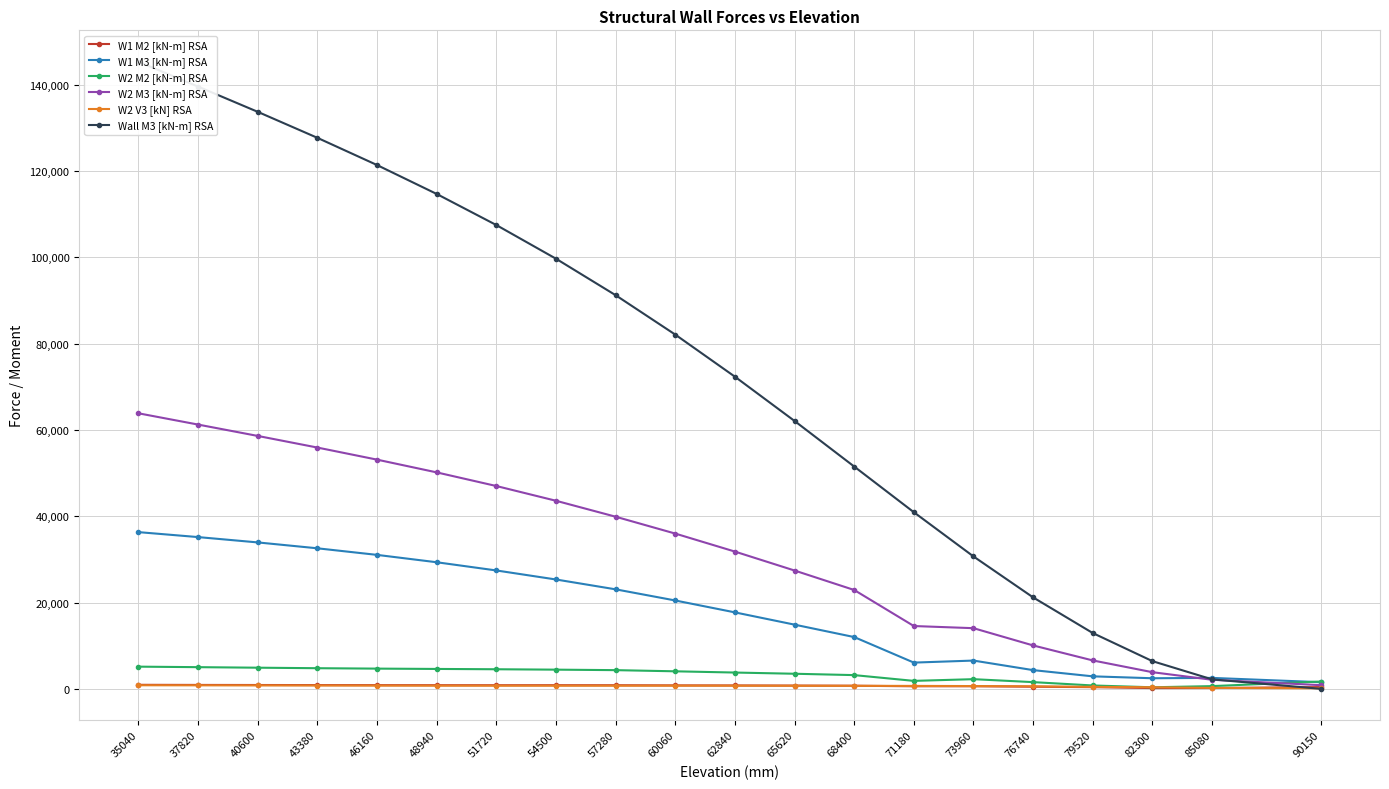

At which label does W2 M2 [kN-m] RSA first exceed 4060?

35040